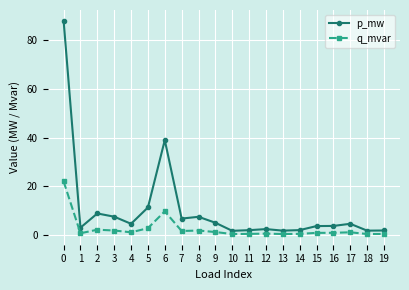

What are all the series names shown in the legend?

p_mw, q_mvar